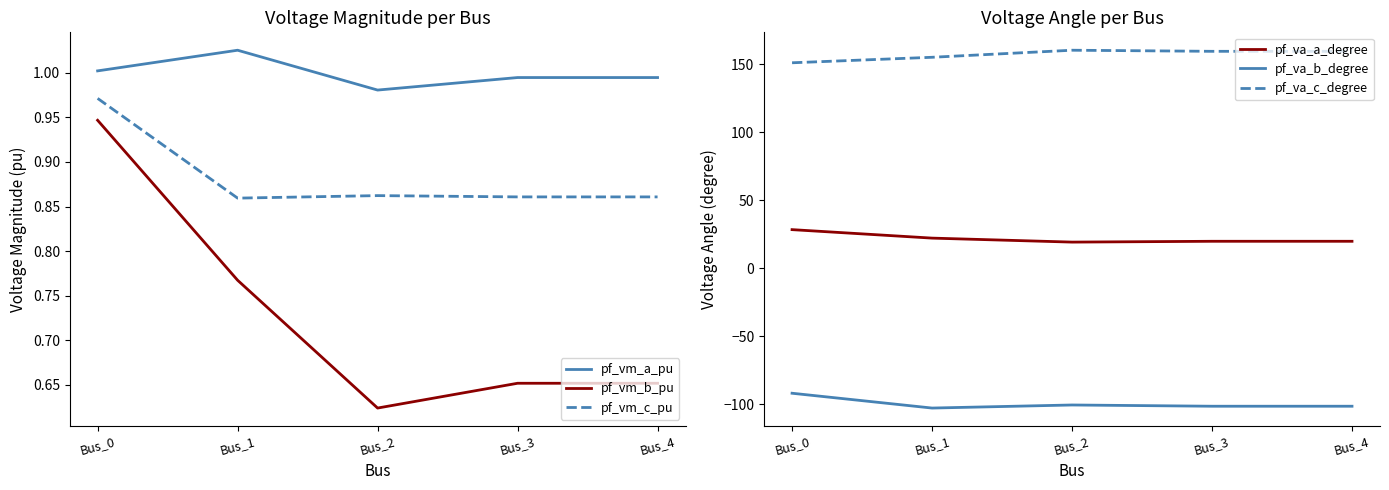

Between Bus_3 and Bus_4, which series saw the biggest shift?

pf_vm_b_pu